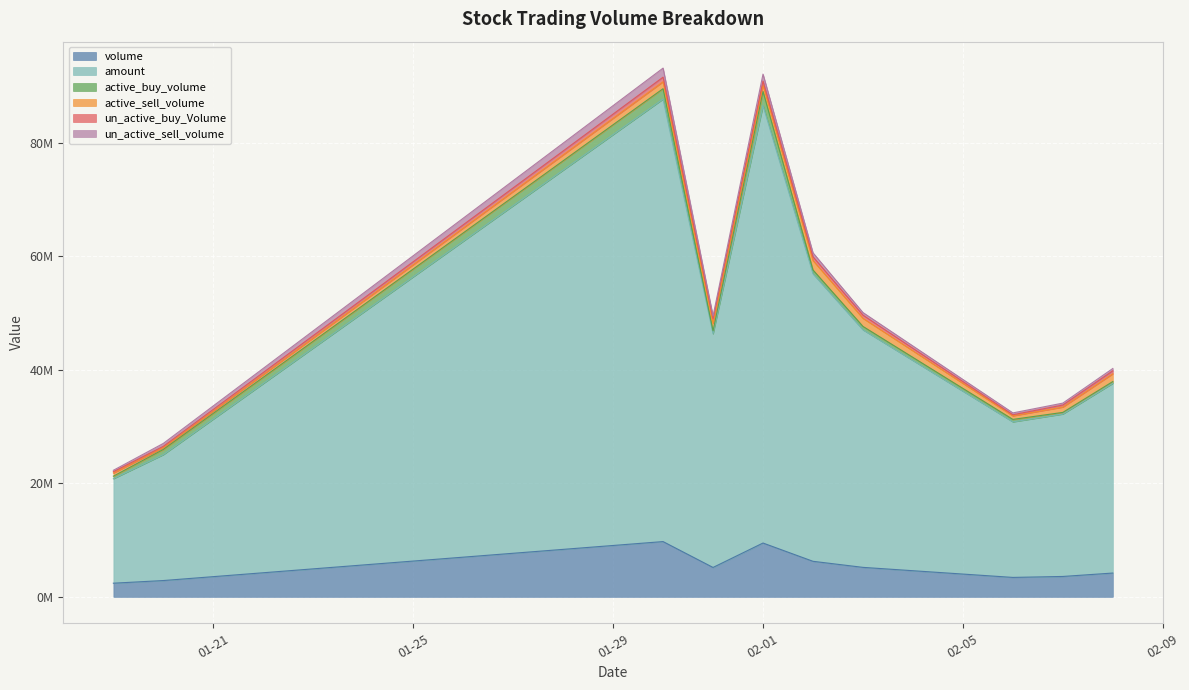

What position from the left is 2023-01-30?

3